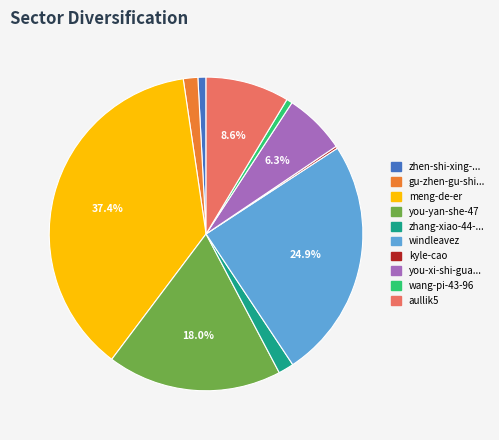

Is there a majority slice in this chart?

No